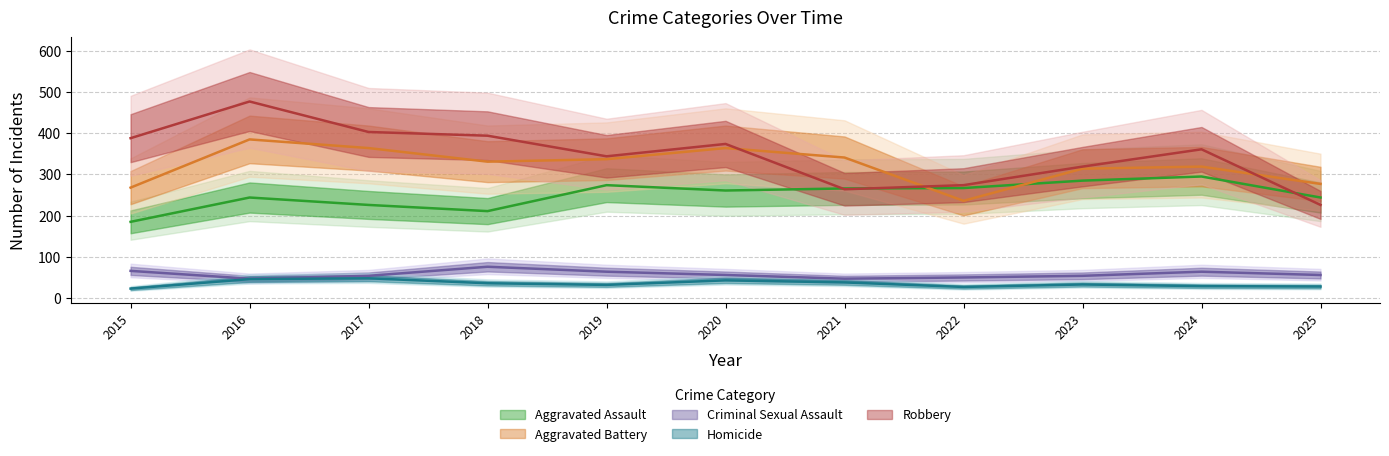

At which label does Robbery first exceed 361?

2015